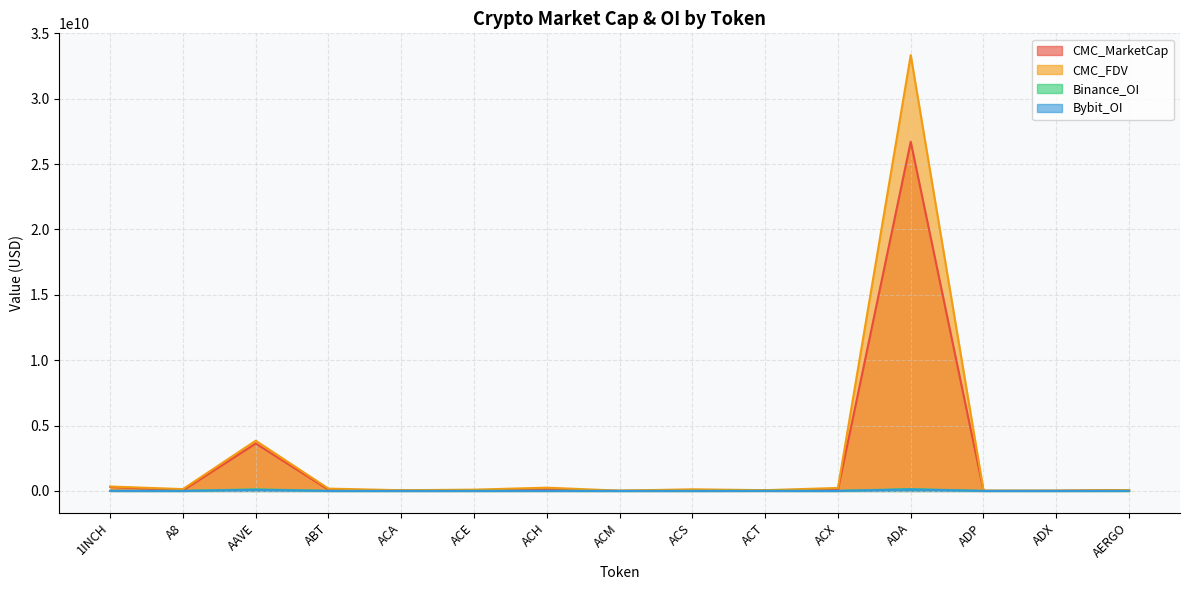

How many data points in CMC_FDV are above 124710505?

7